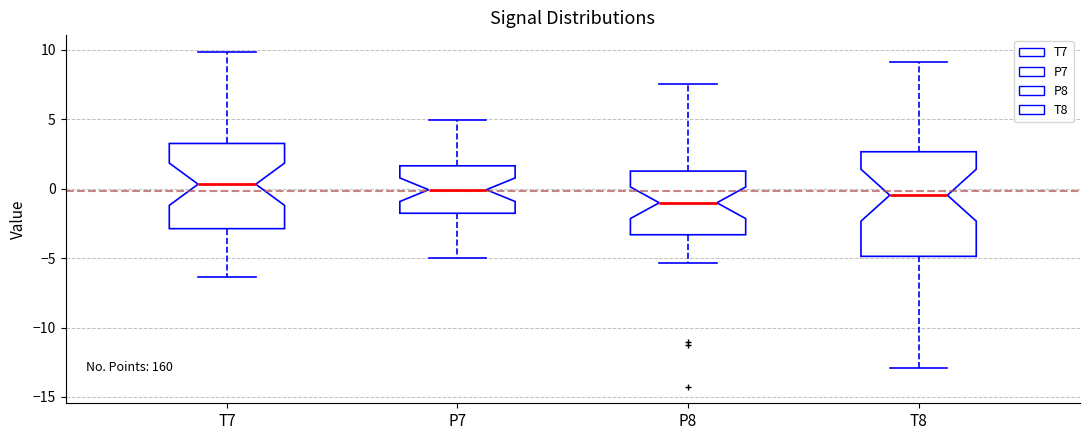

Where does the lower whisker of the box for T8 end on the y-axis? The values are not printed on the chart, so give them approximately, as read against the axis.

-13.0